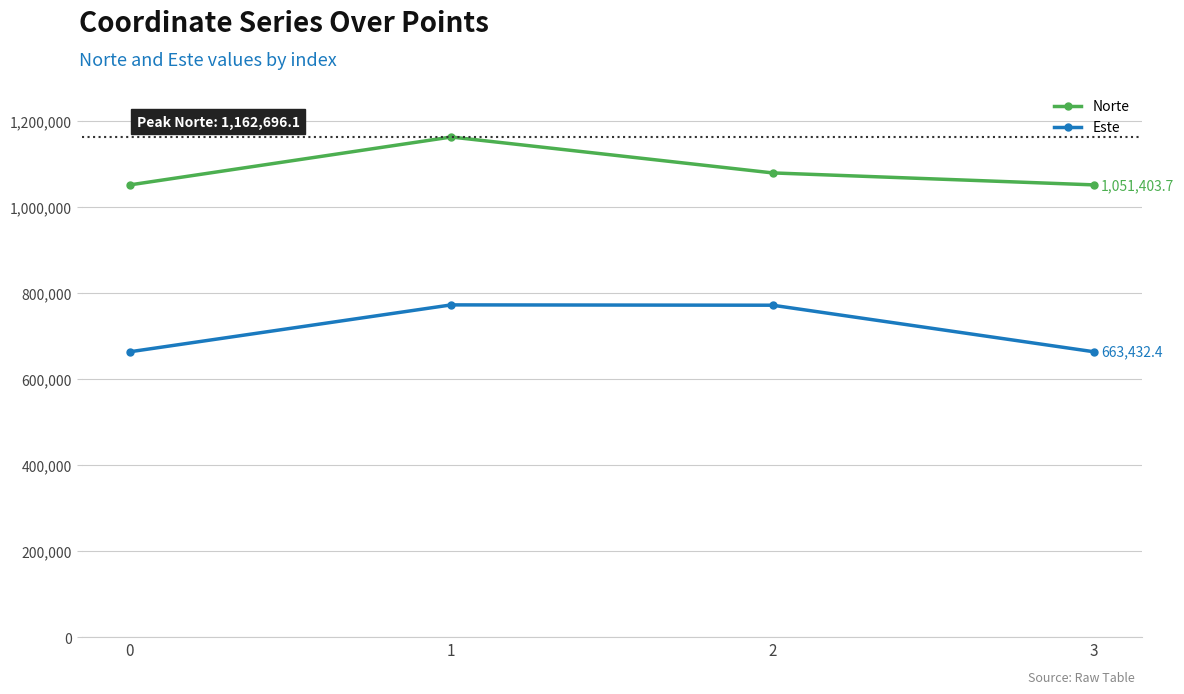

List the series in order of their peak value, lowest first.

Este, Norte